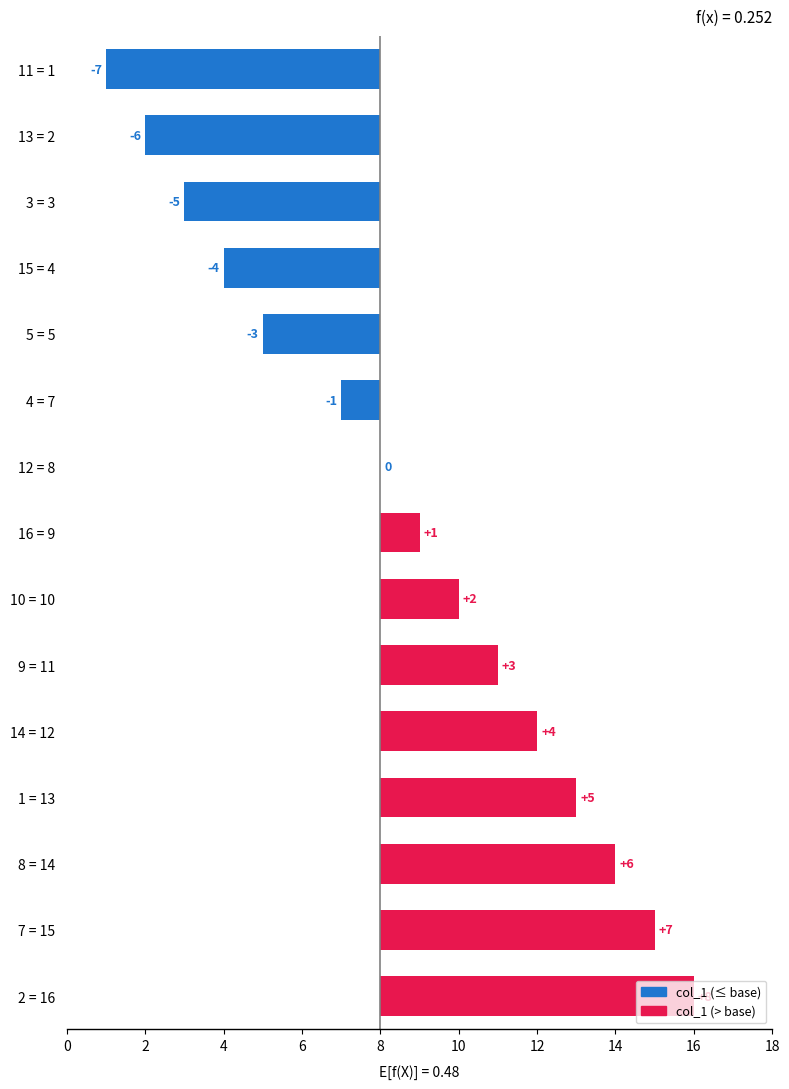

True or false: the data shows -9 at 13 = 2.

False